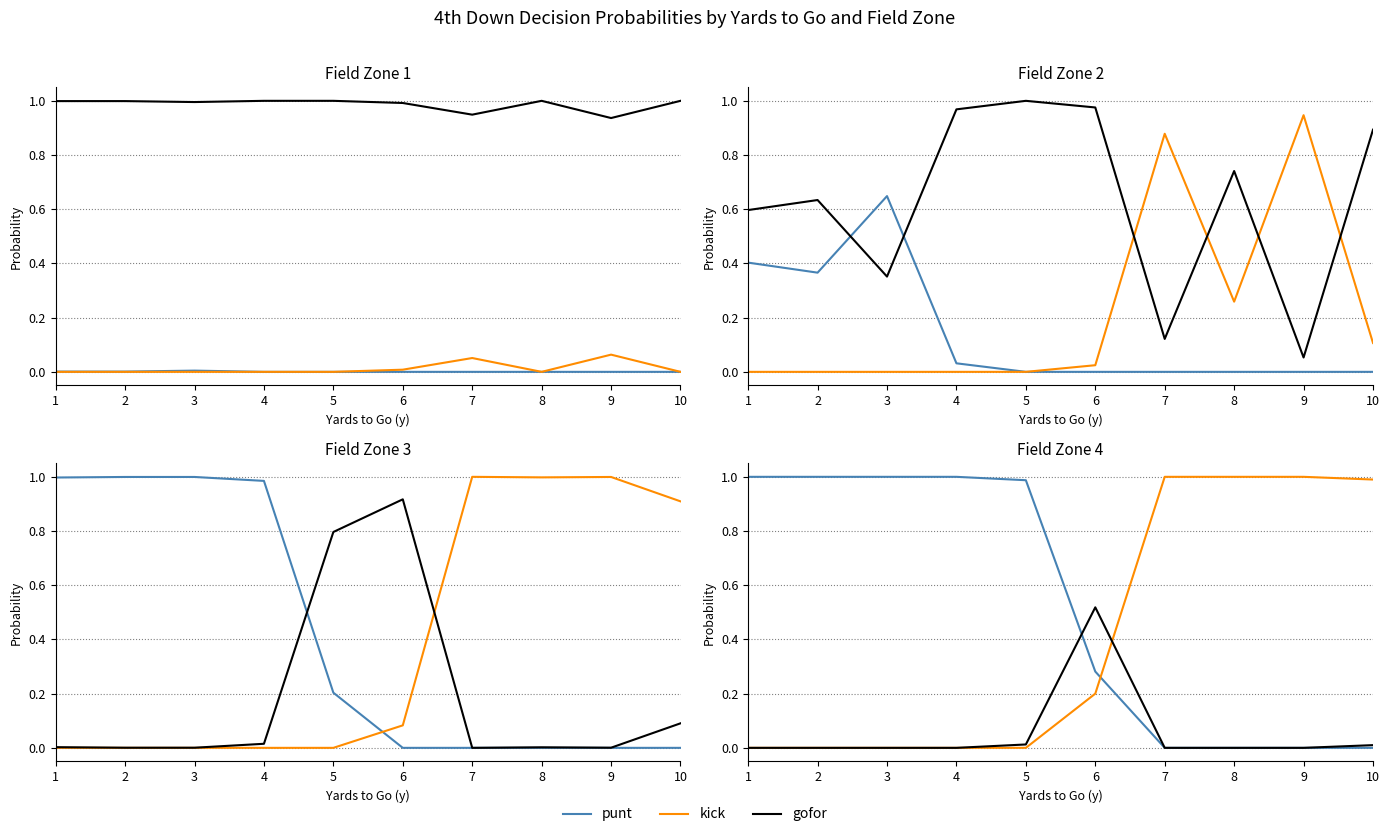

At how many categories does at least one series exceed 0?

10